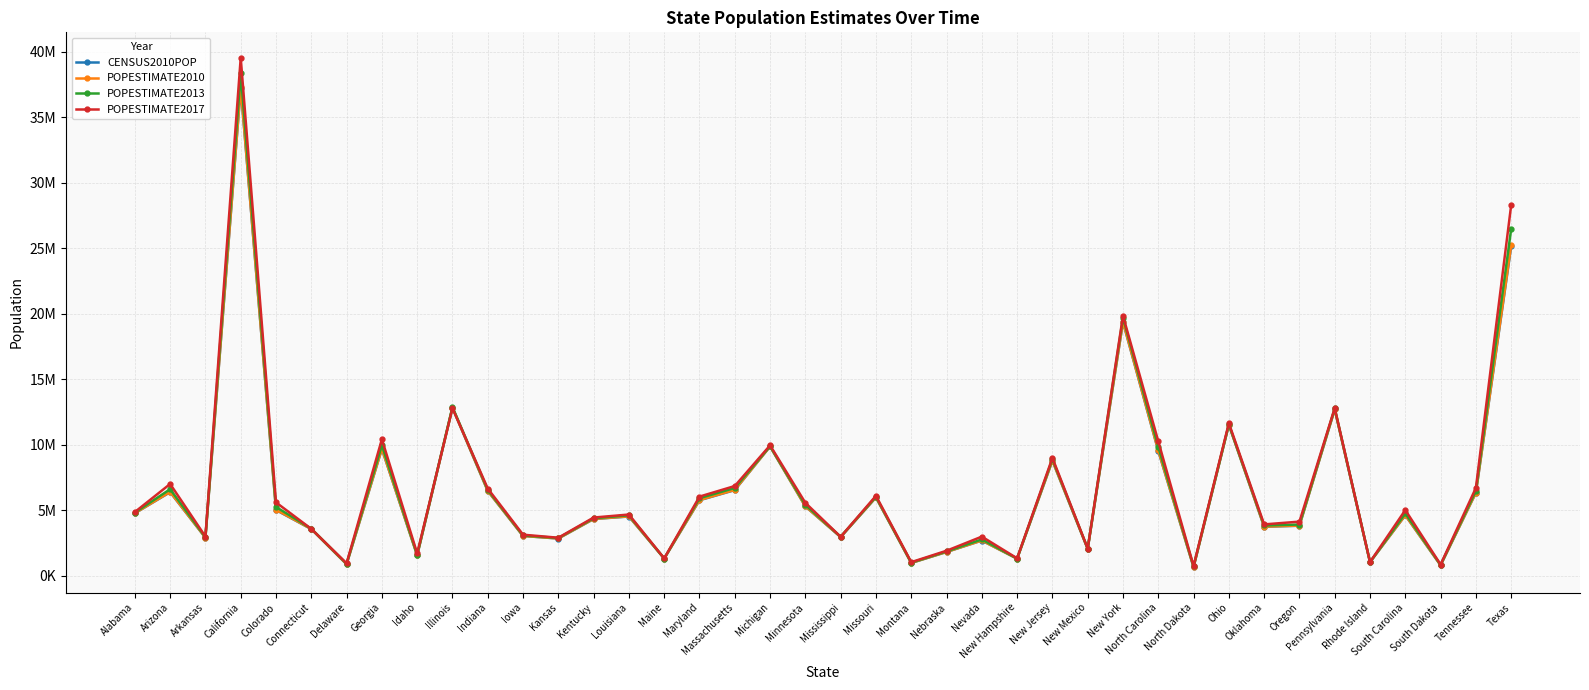

Between which two adjacent categories do POPESTIMATE2013 and CENSUS2010POP first intersect?

Louisiana and Maine